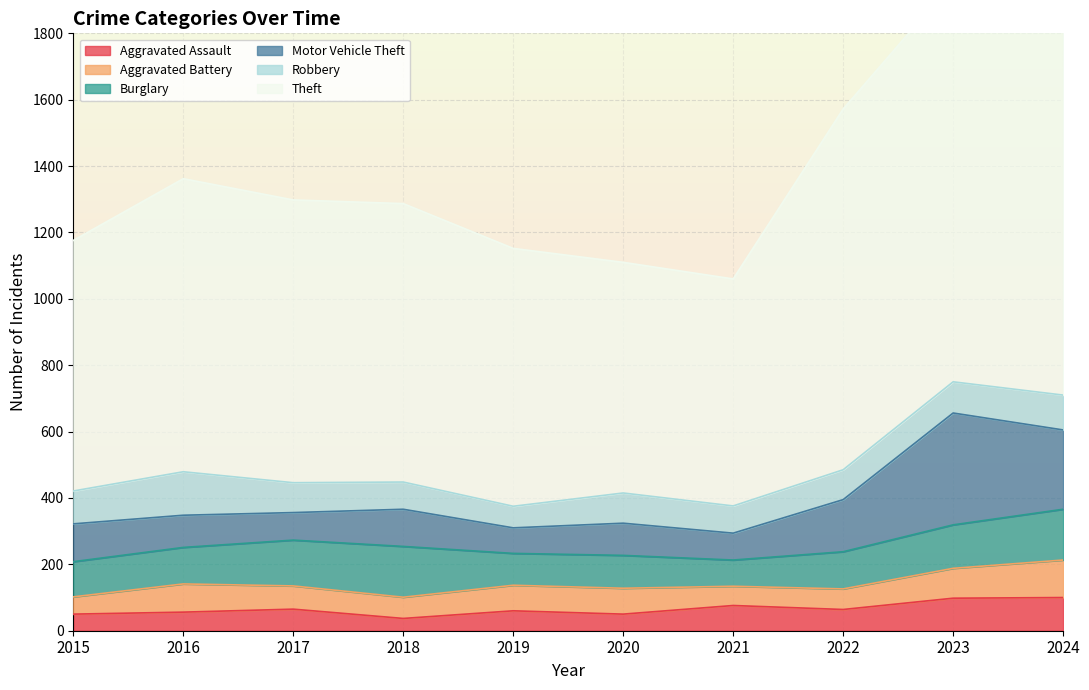

At which category does Robbery reach its first local valley?

2019